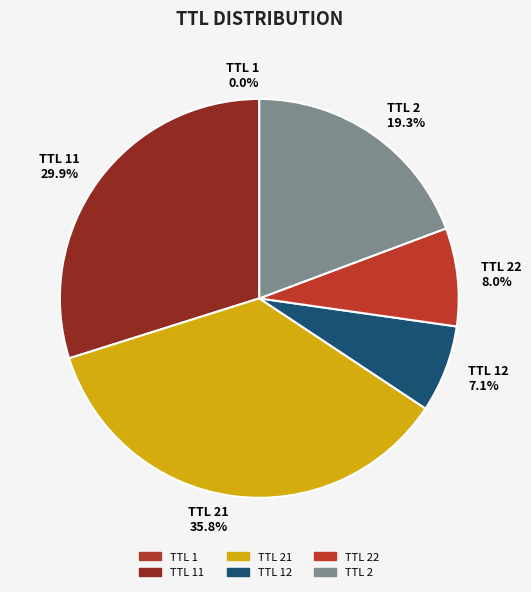

Is there any slice that represents more than half of the pie?

No